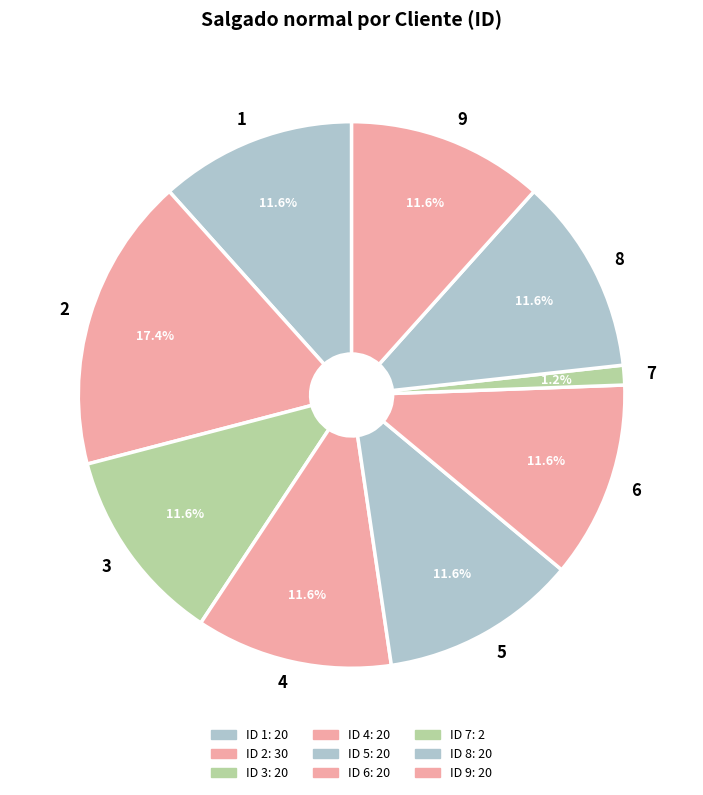

Is 5 the majority of the pie?

No